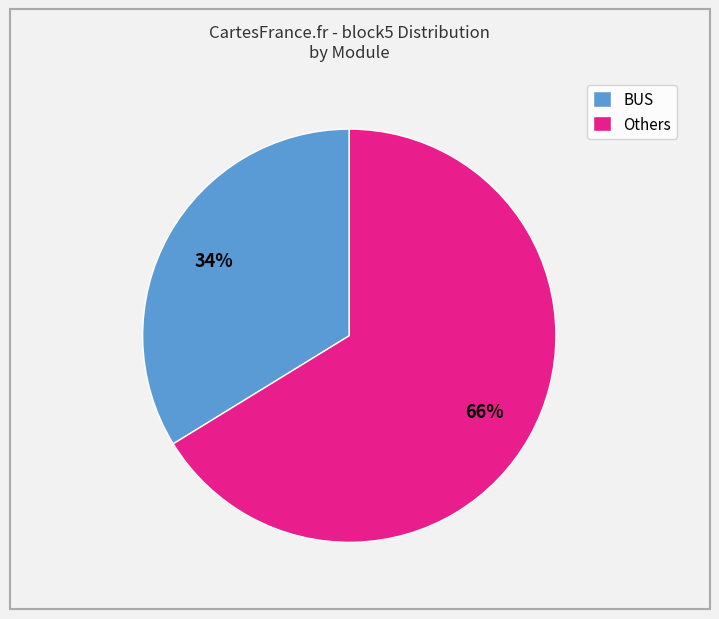

Do Others and BUS together represent more than half of the pie?

Yes